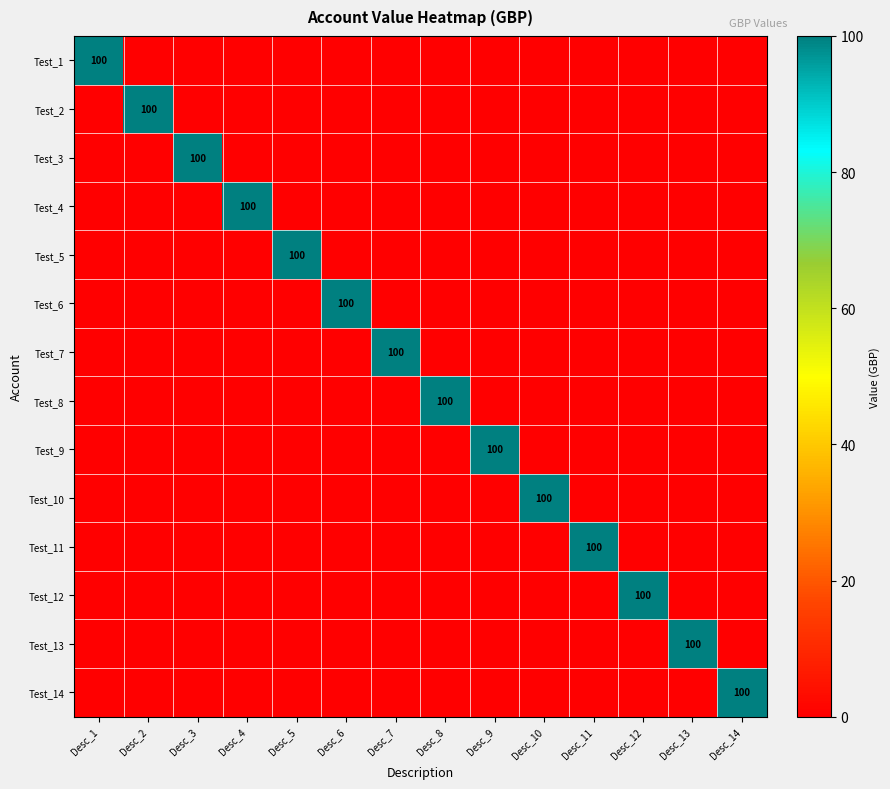

Which series has the largest total across all categories?

Test_1